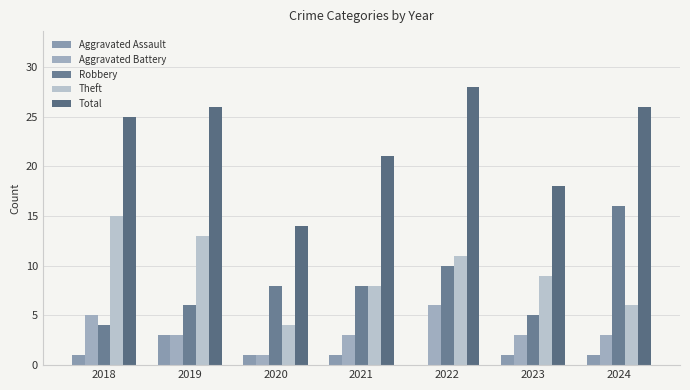

At which category does the chart reach its minimum across all series?

2022